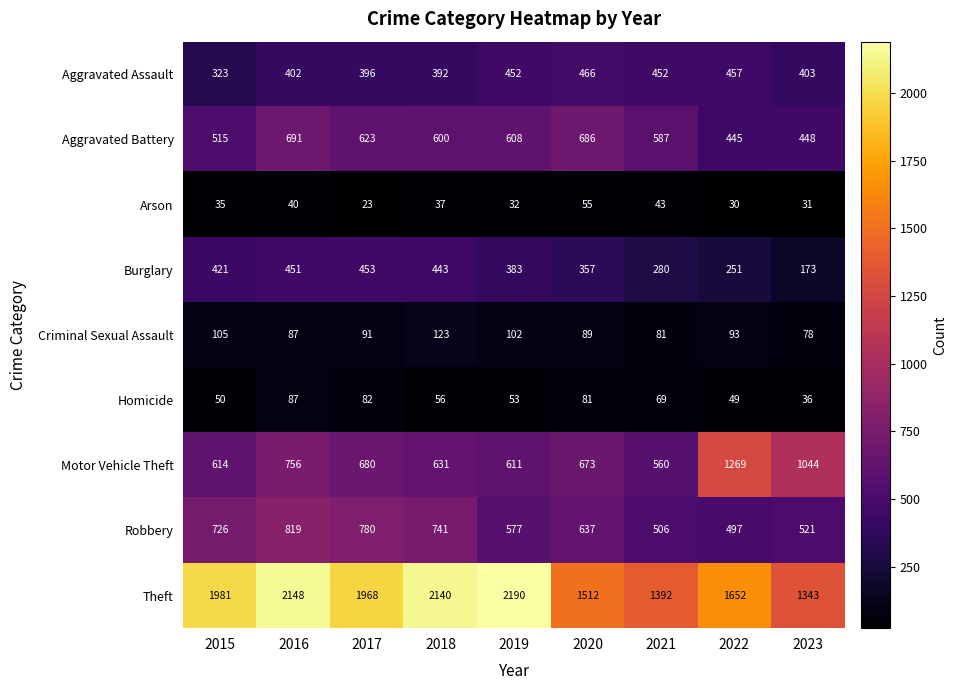

Rank the series at 2018 from lowest to highest value.

Arson, Homicide, Criminal Sexual Assault, Aggravated Assault, Burglary, Aggravated Battery, Motor Vehicle Theft, Robbery, Theft